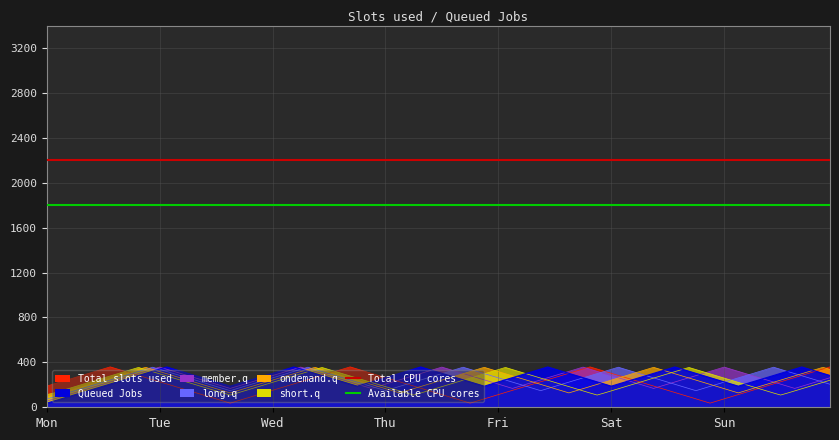

Which has a higher value, Tue or Mon?

Tue